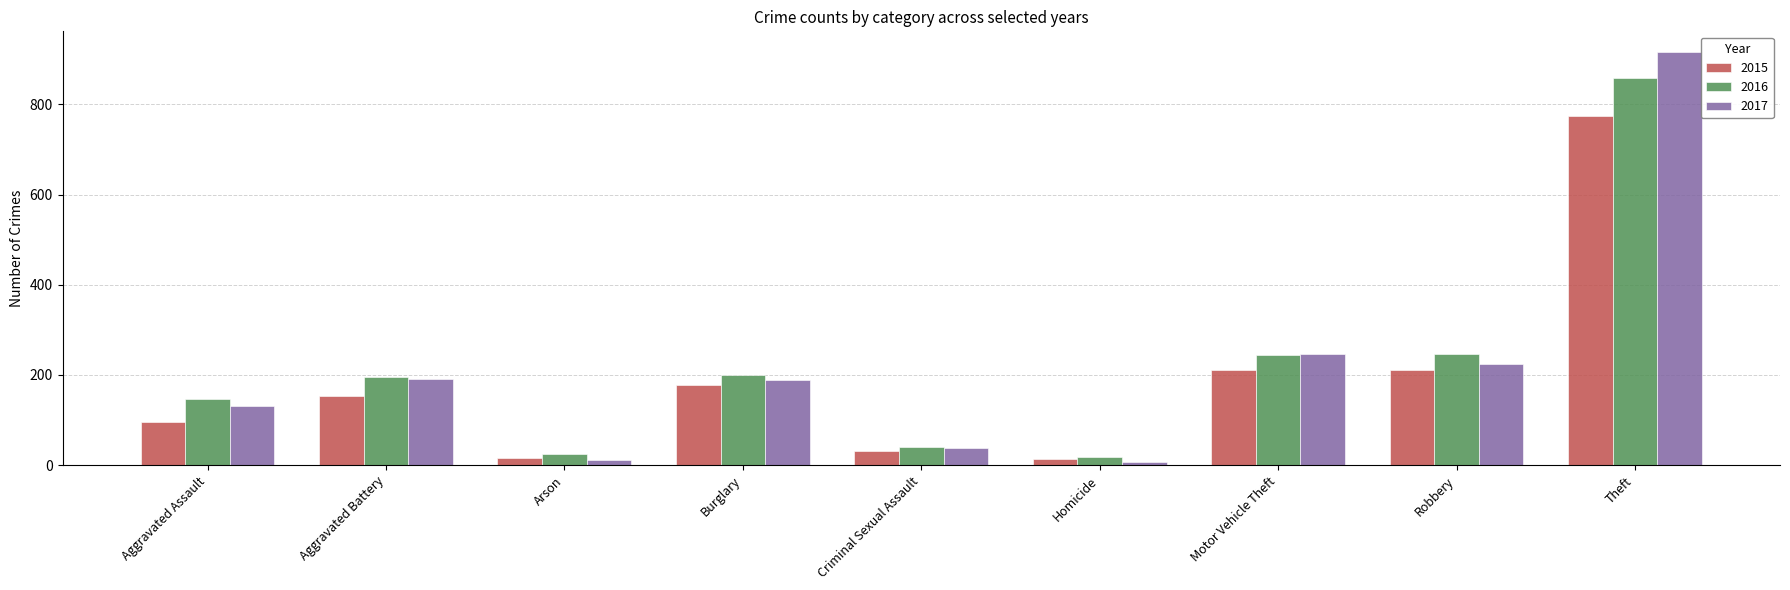

What is the difference between the second highest and second lowest values in the 2016 series?

222